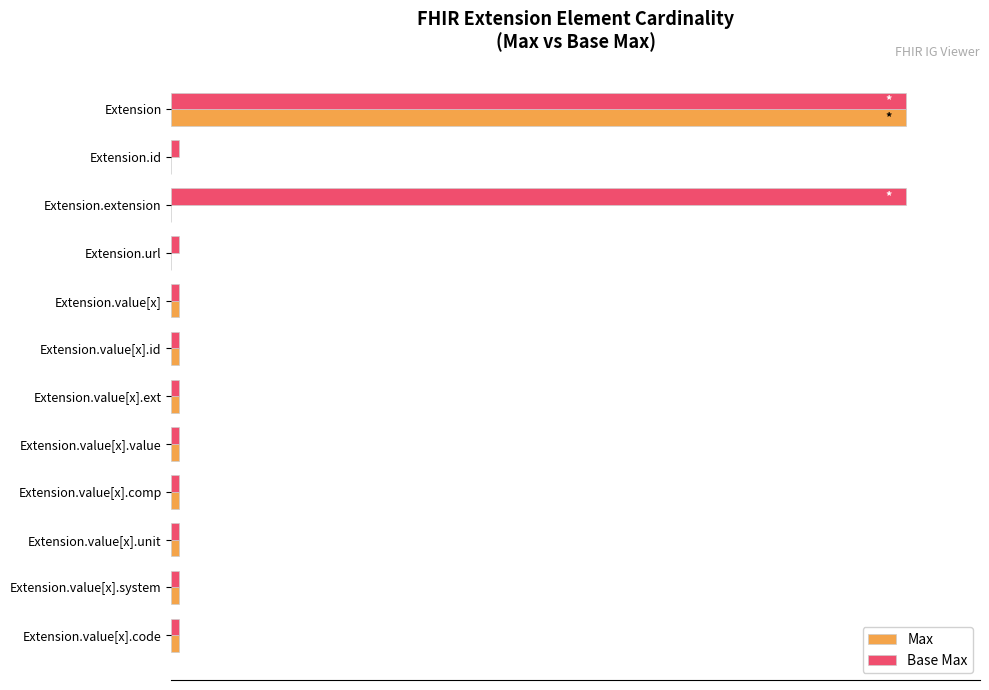

Reading right to left, extract all data points from this chart.

Max: 1	1	1	1	1	1	1	1	0	0	0	100
Base Max: 1	1	1	1	1	1	1	1	1	100	1	100